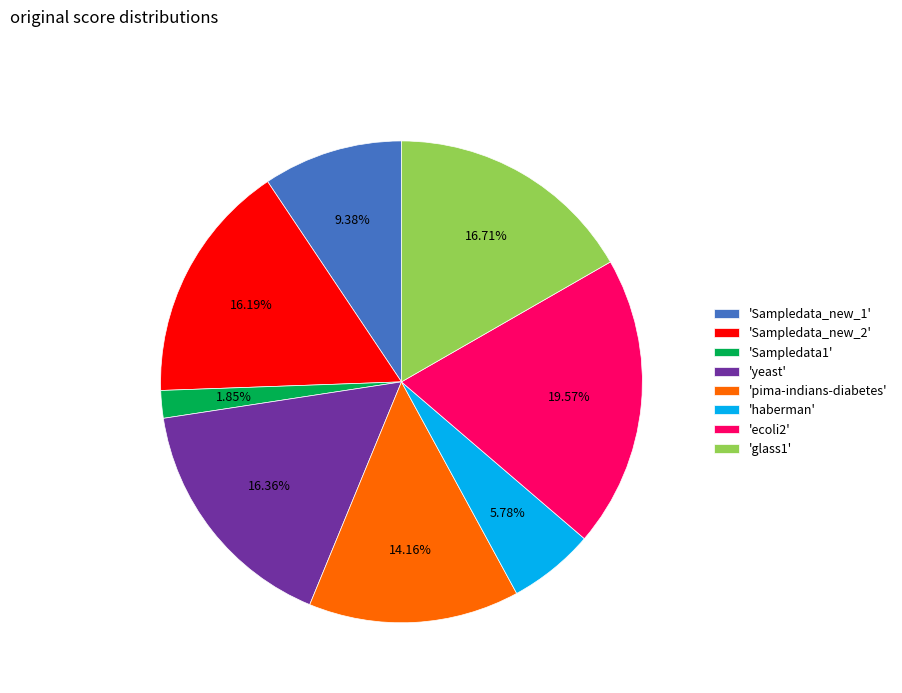

Count the number of slices in the pie.

8